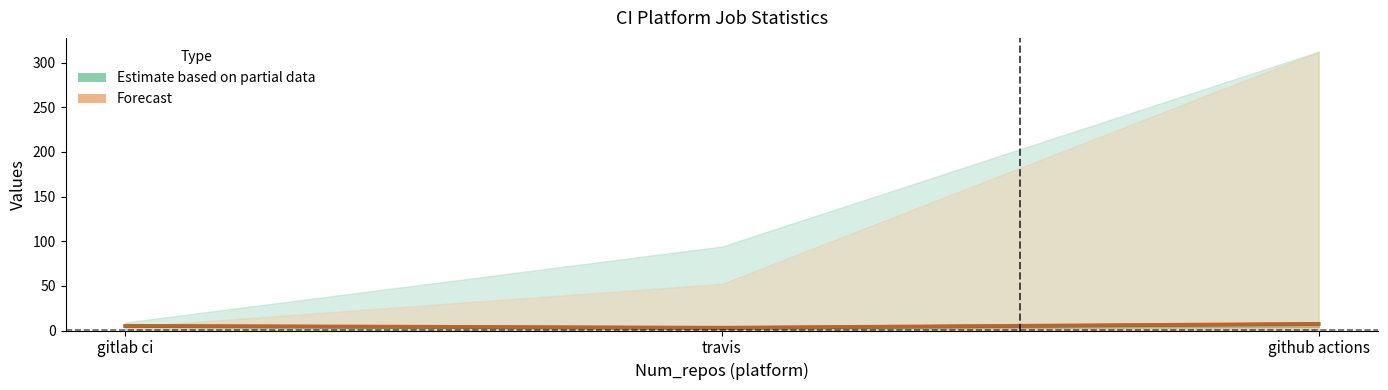

What is the difference between the maximum and second lowest values in the Media (forecast) series?

2.2